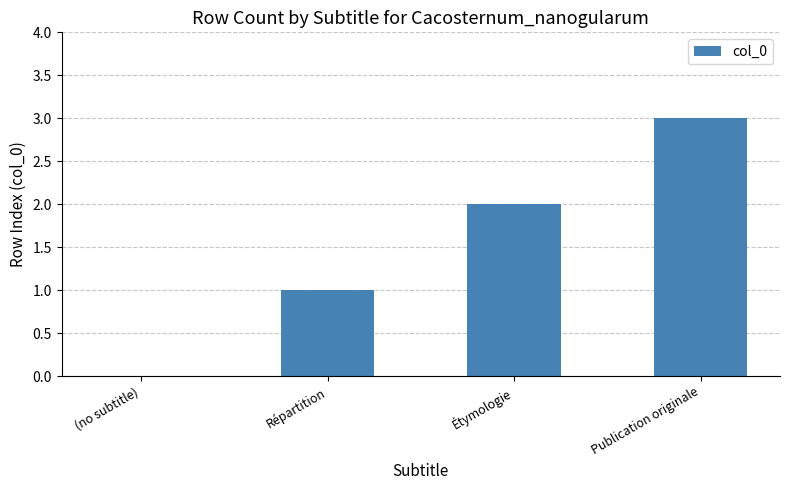

True or false: the data shows 1 at Répartition.

True